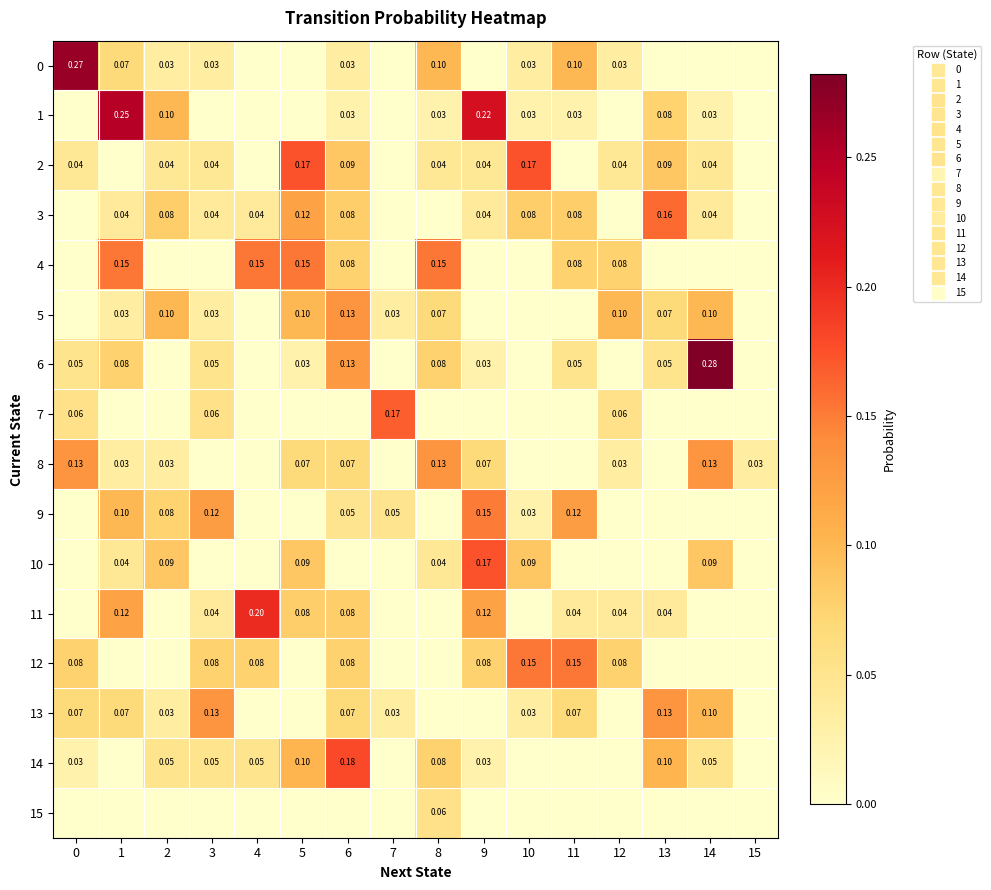

Which has a higher value, 3 or 15?

3